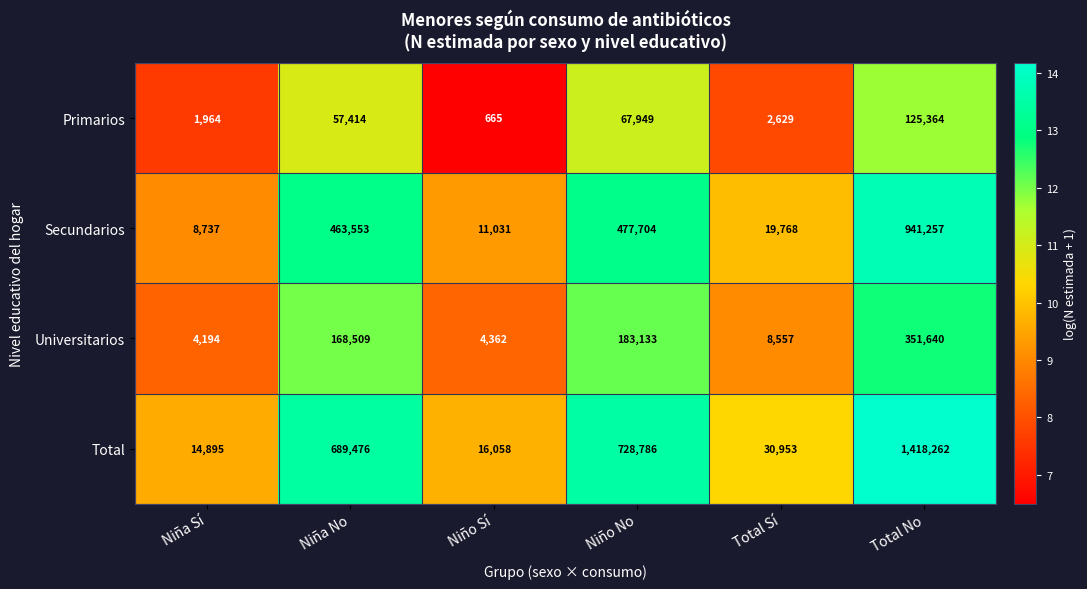

What is the difference between the Secundarios values at Niño No and Niño Sí?

466673